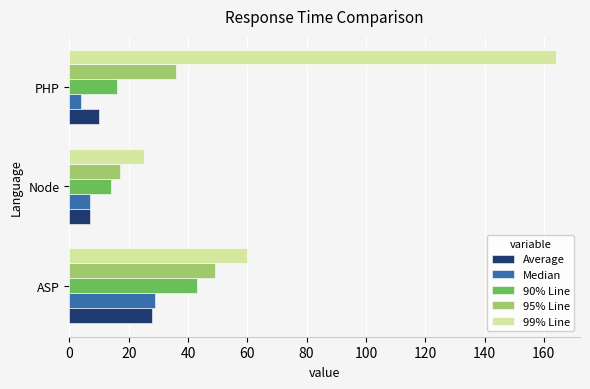

At which label does Median reach its minimum?

PHP